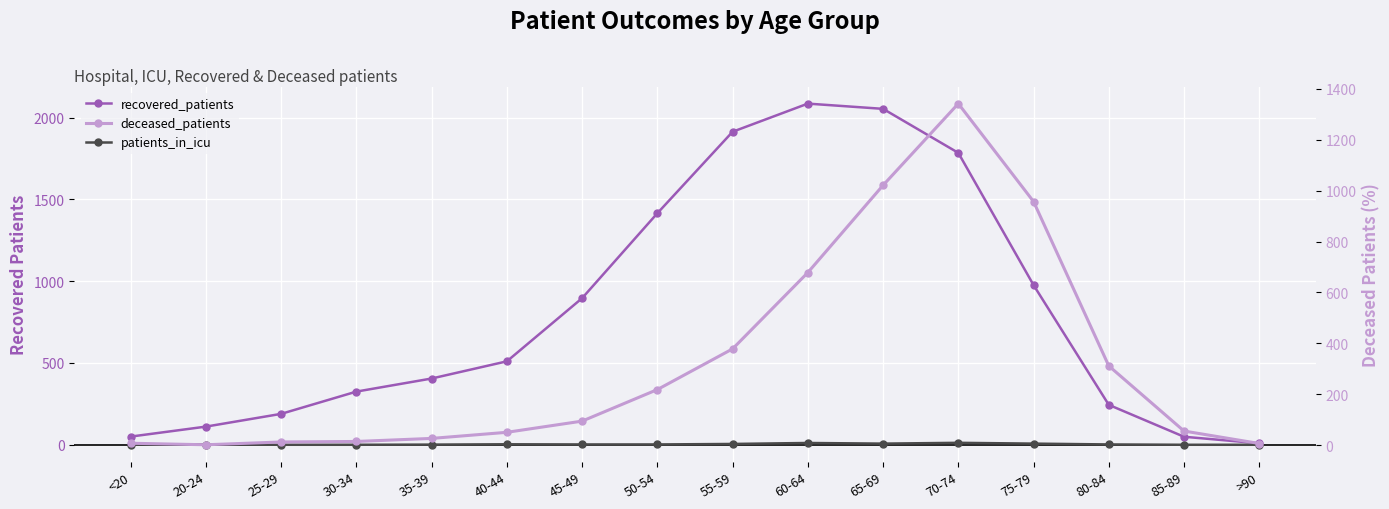

True or false: recovered_patients has more than 2 points higher than both neighbors.

False